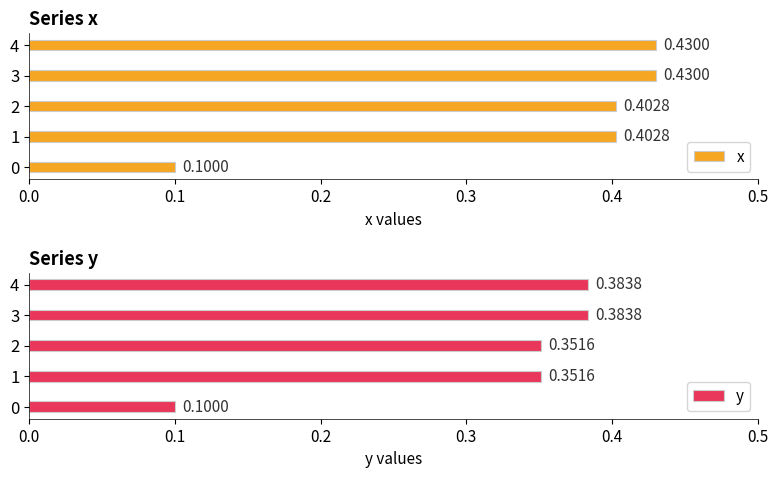

What is the difference between the x values at 1 and 0?

0.3